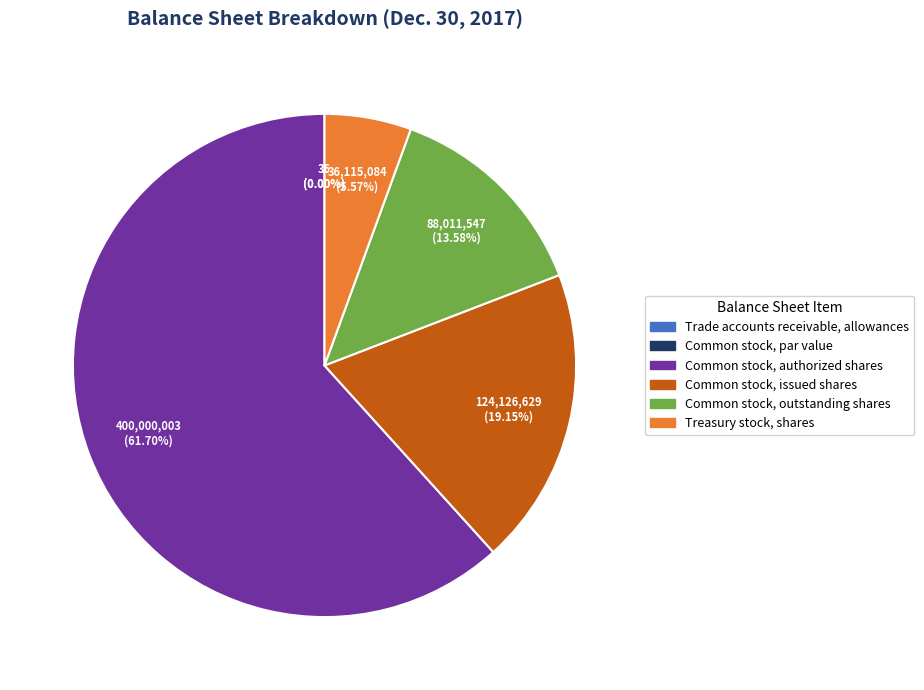

What is the smallest slice in the pie chart?

Common stock, par value